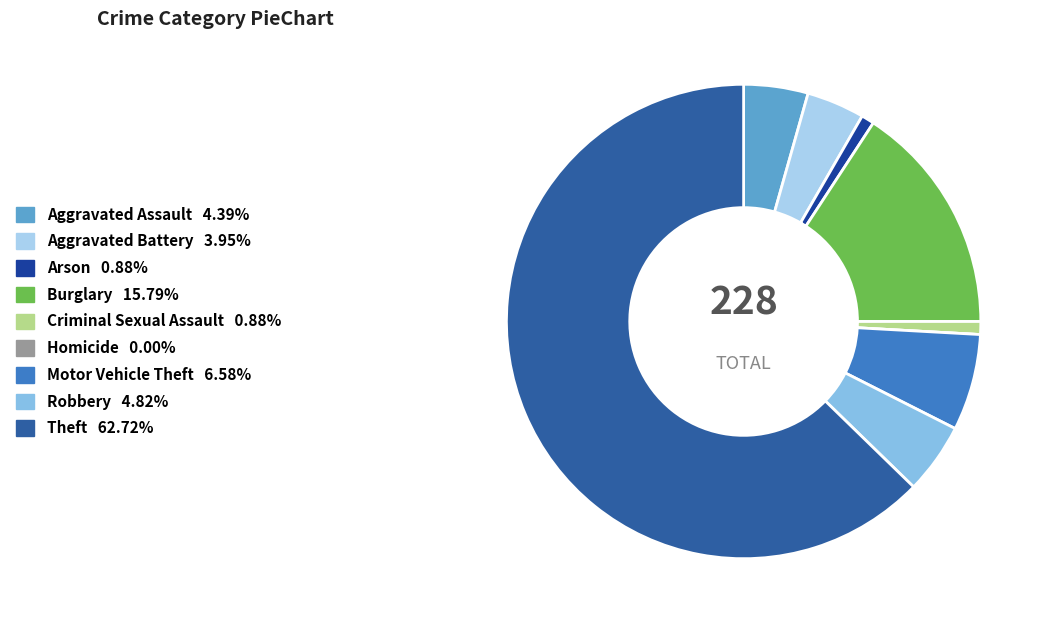

Do Theft and Burglary together represent more than half of the pie?

Yes